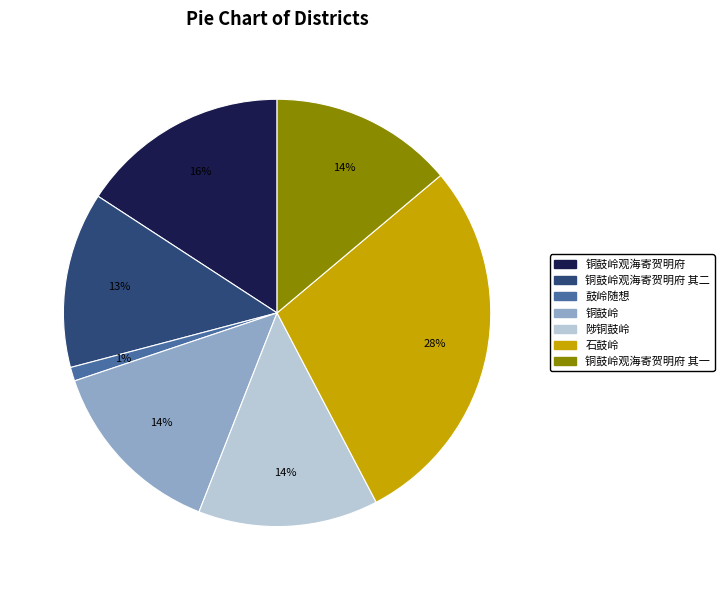

To the nearest percent, what is the average slice percentage?

14%